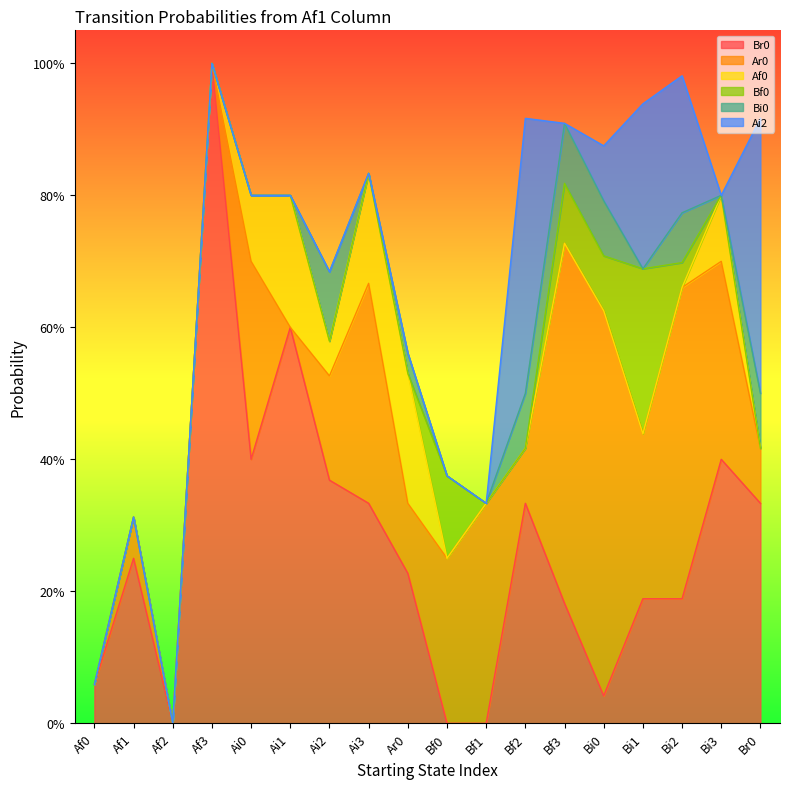

Where is Af0 nearest to the value 0?

Af0